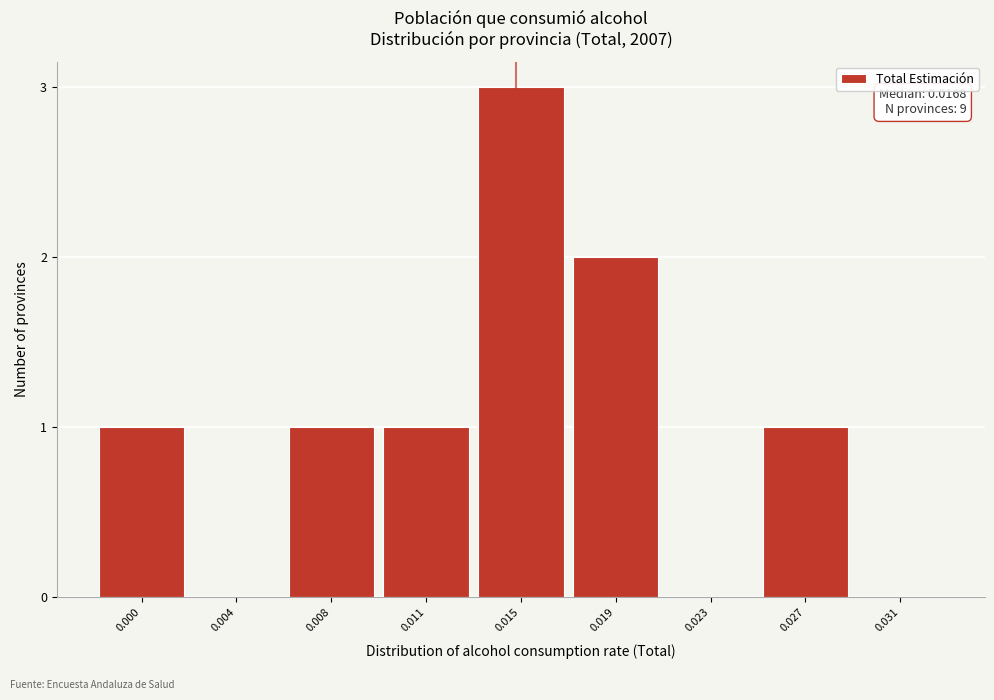

Reading right to left, what are all the values shown in this chart?

0.031=0	0.027=1	0.023=0	0.019=2	0.015=3	0.011=1	0.008=1	0.004=0	0.000=1